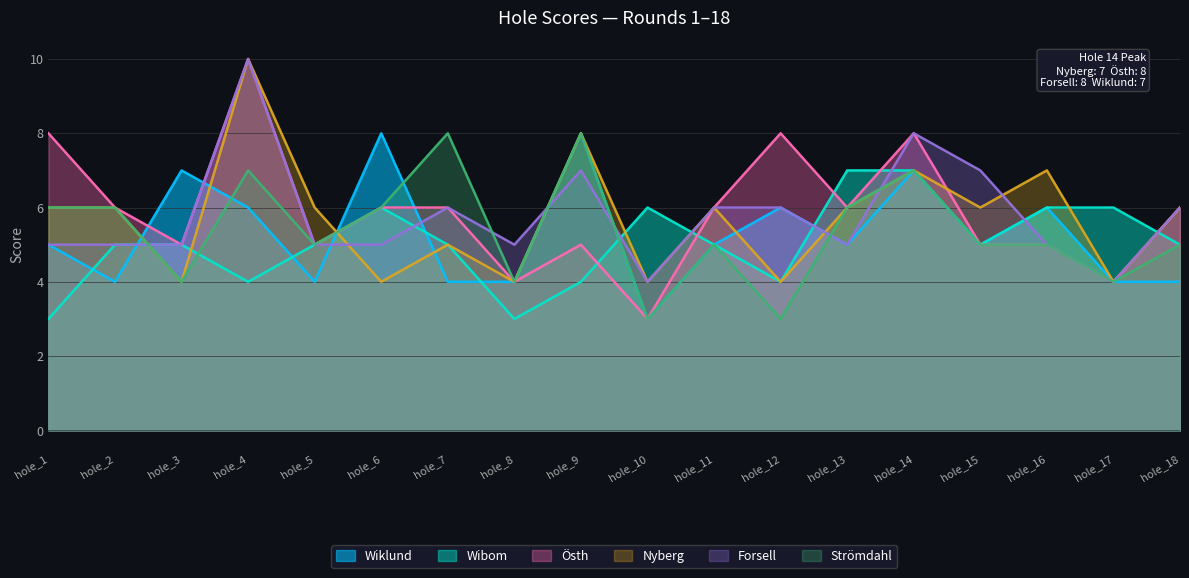

How many data points does each series have?

18